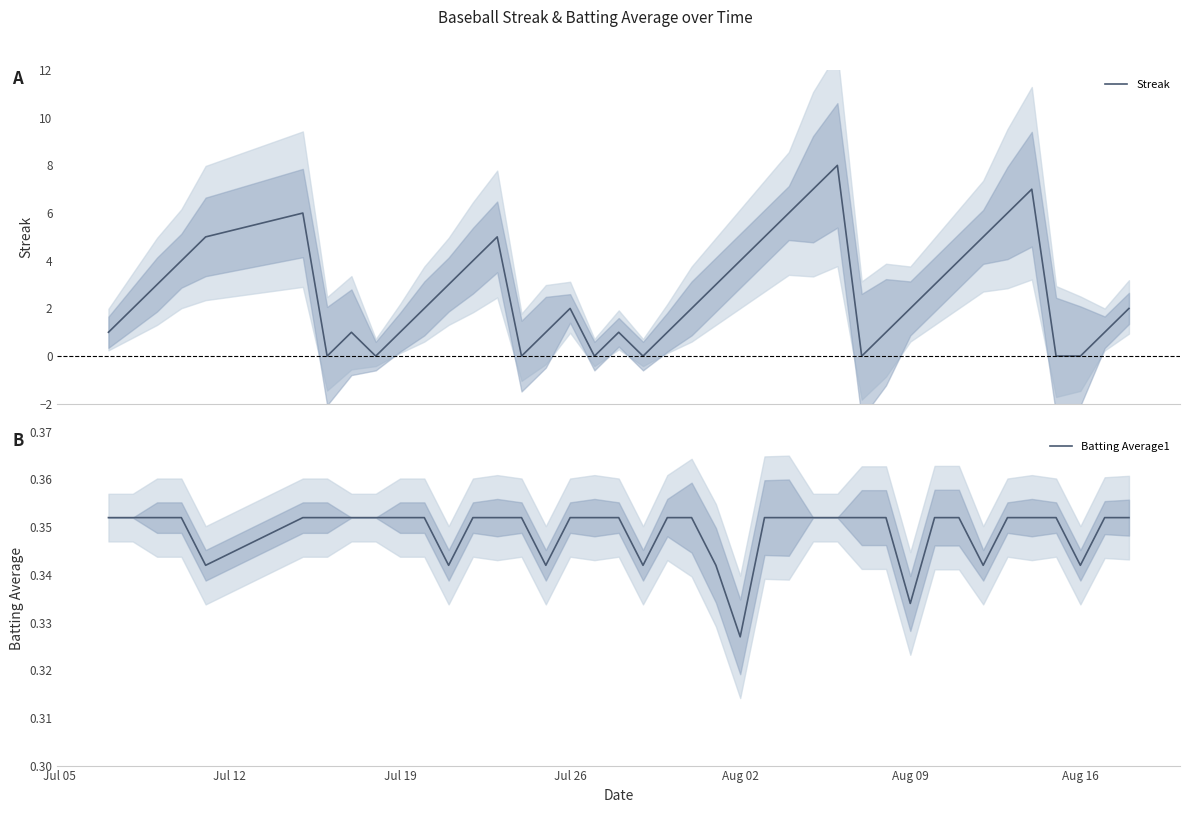

Where do Batting Average1 and Streak first cross each other?

Aug 09 and Aug 16